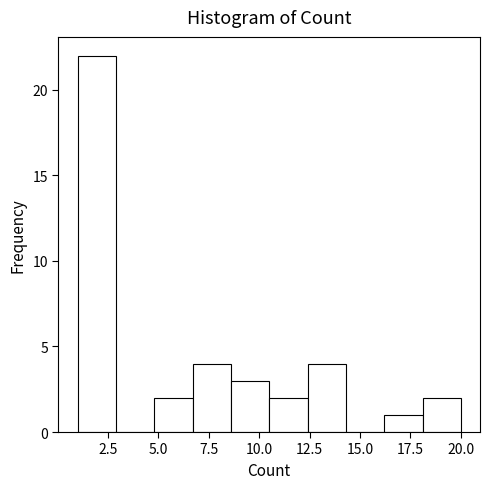

Read against the x-axis, roughly where is the centre of the tallest bar?

2.0